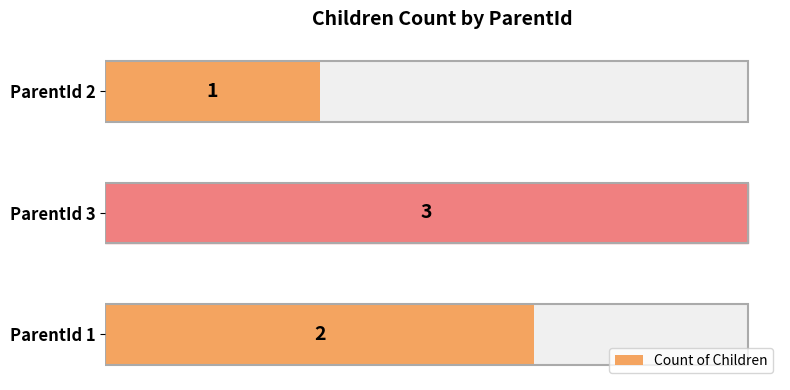

Reading left to right, what are all the values shown in this chart?

0.0=2	0.5=3	1.0=1